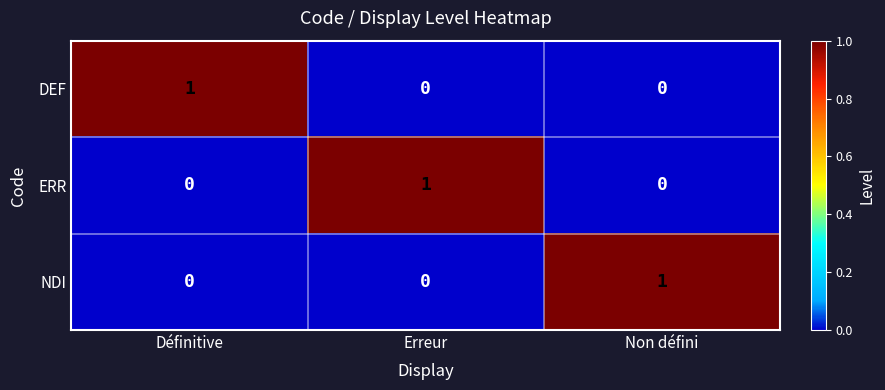

The NDI series shows 0 at Définitive. True or false?

True